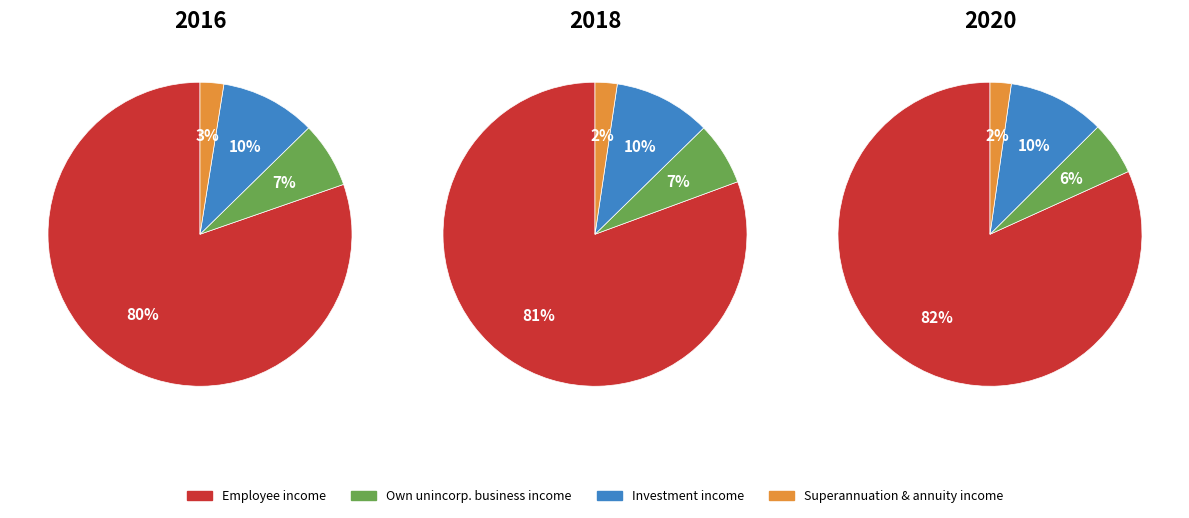

What portion of the pie excludes 2?

80.1%